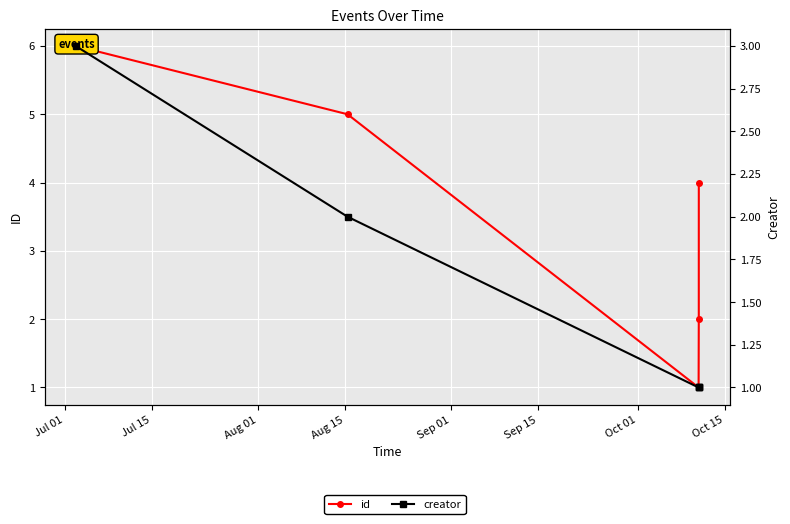

What is the sum of the id values at Sep 01 and Aug 01?

5